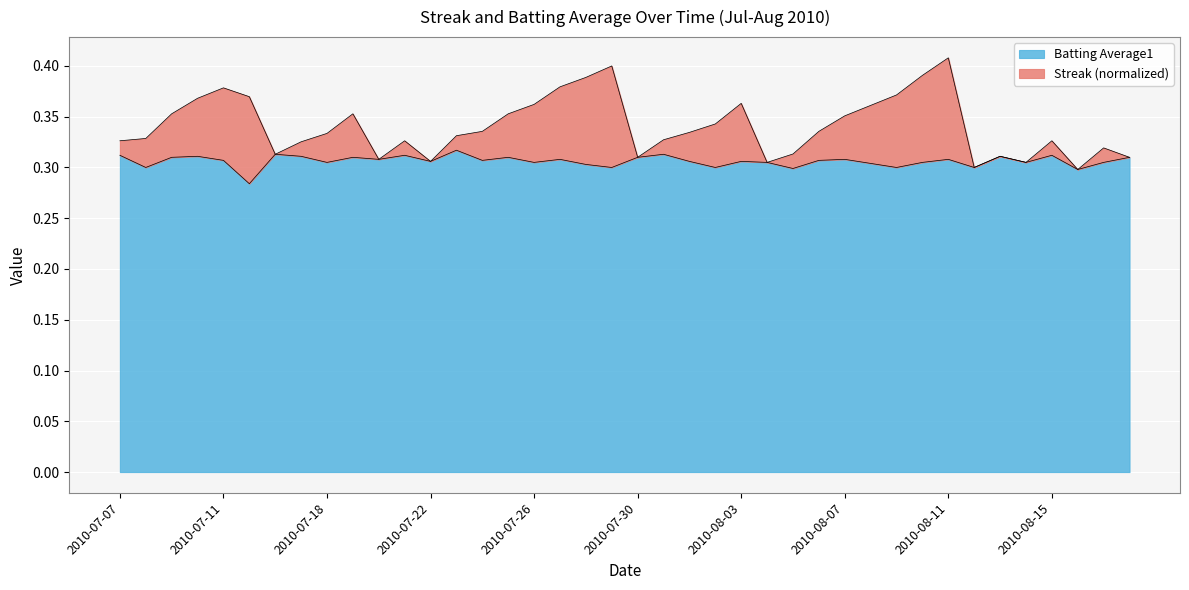

True or false: Batting Average1 and Streak intersect in this chart.

False